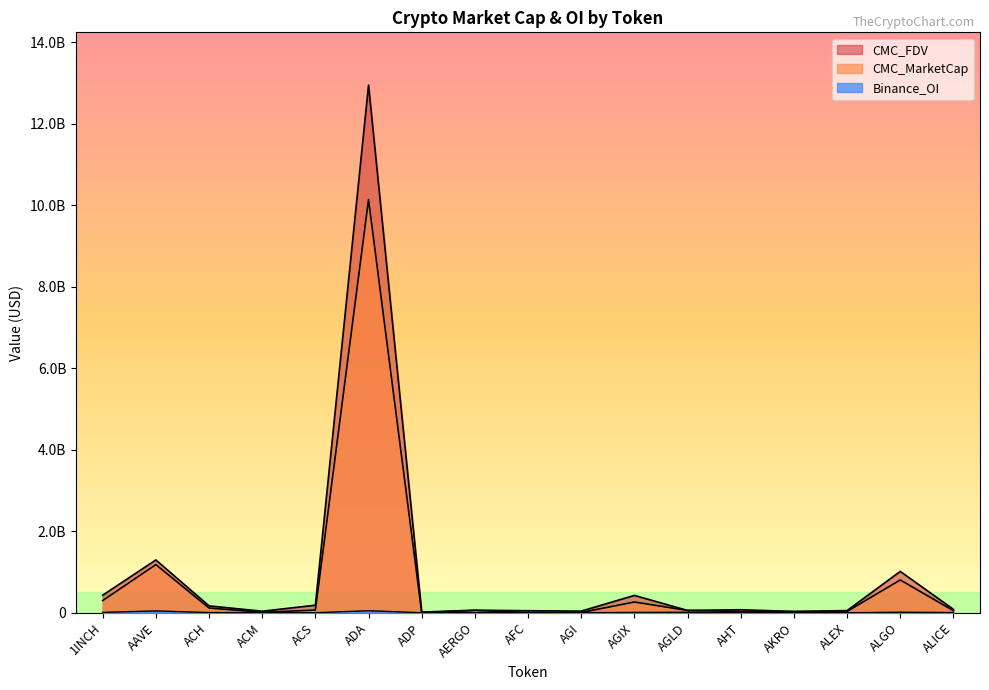

What is the total value across all series at ACS?

248815509.2